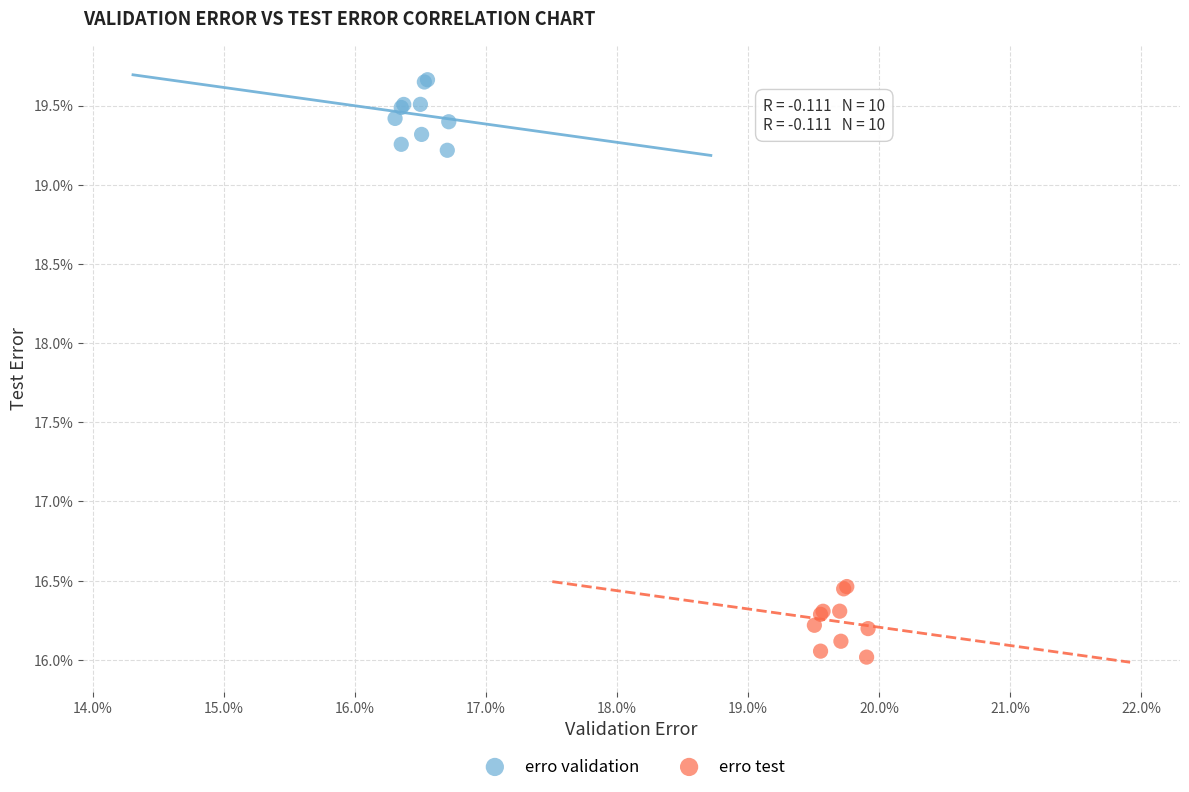

What are all the series names shown in the legend?

erro validation, erro test